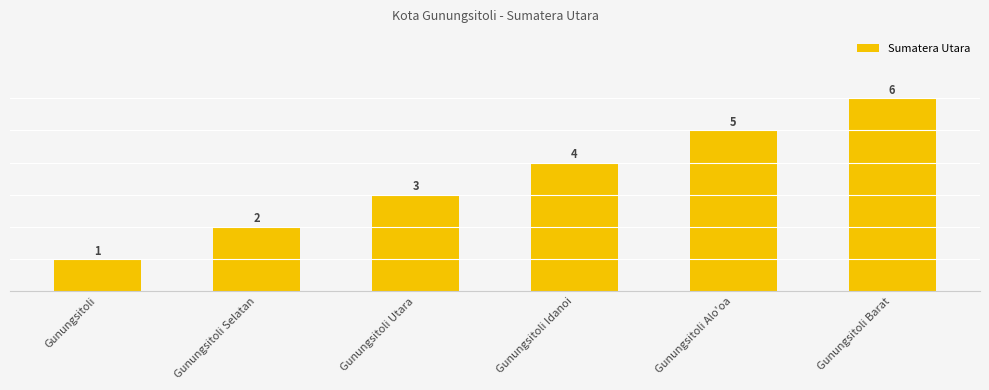

What is the ratio of the value at Gunungsitoli Idanoi to the value at Gunungsitoli Selatan?

2.0